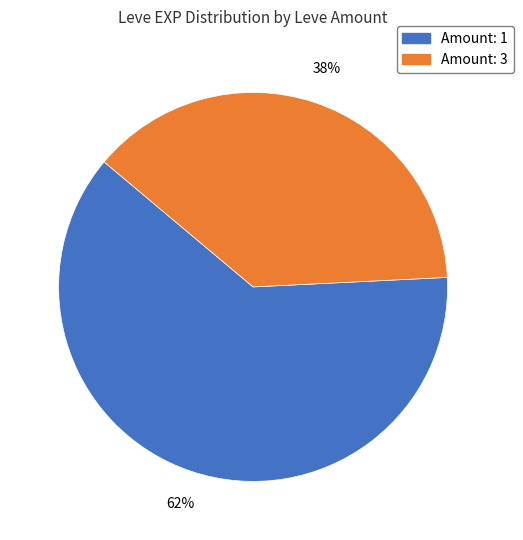

How many segments does this pie chart have?

2